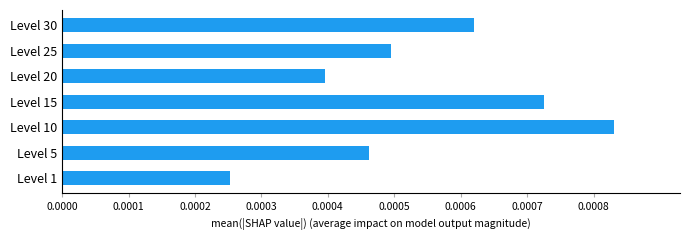

Does the chart contain stacked bars?

No